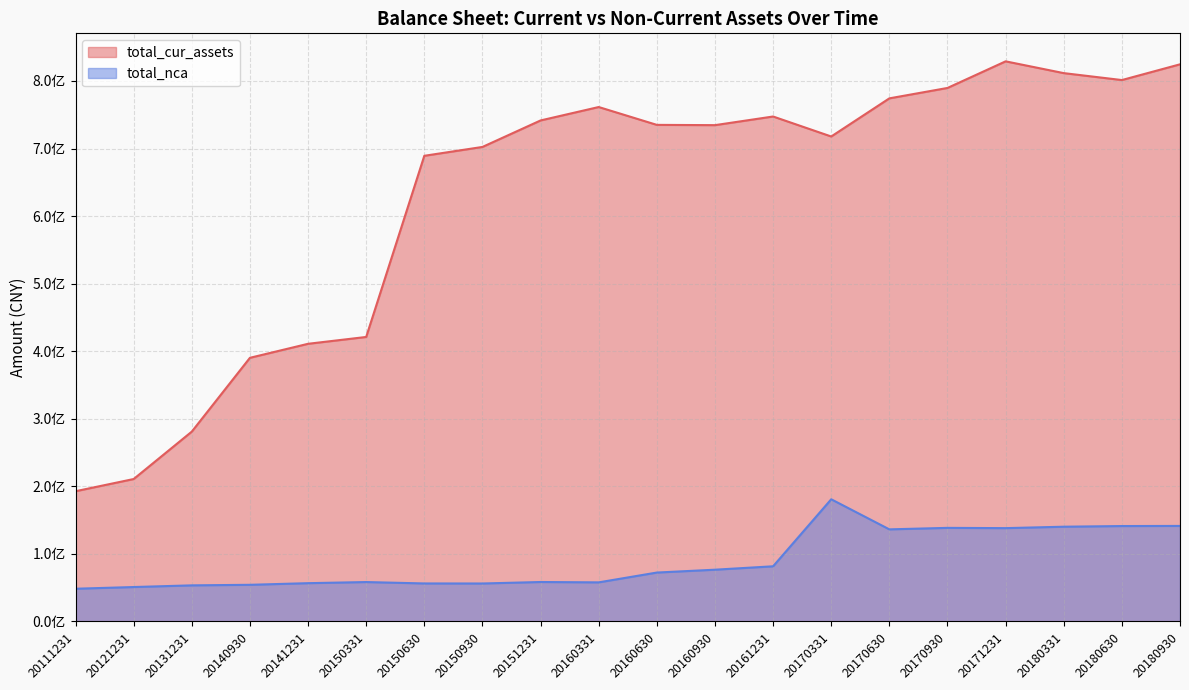

Rank the series at 20171231 from lowest to highest value.

total_nca, total_cur_assets